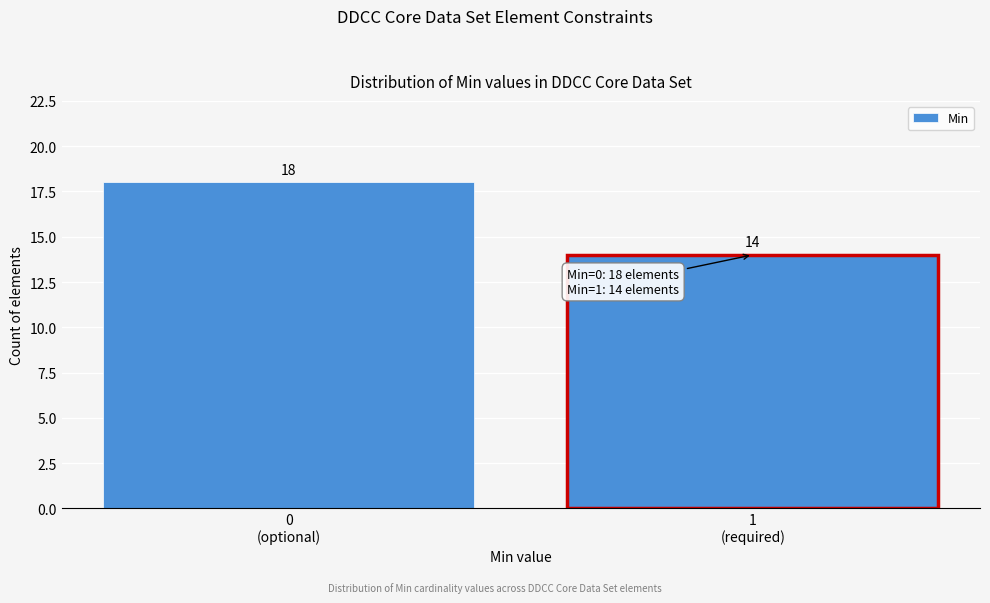

Reading left to right, list all the values displayed in this chart.

18	14